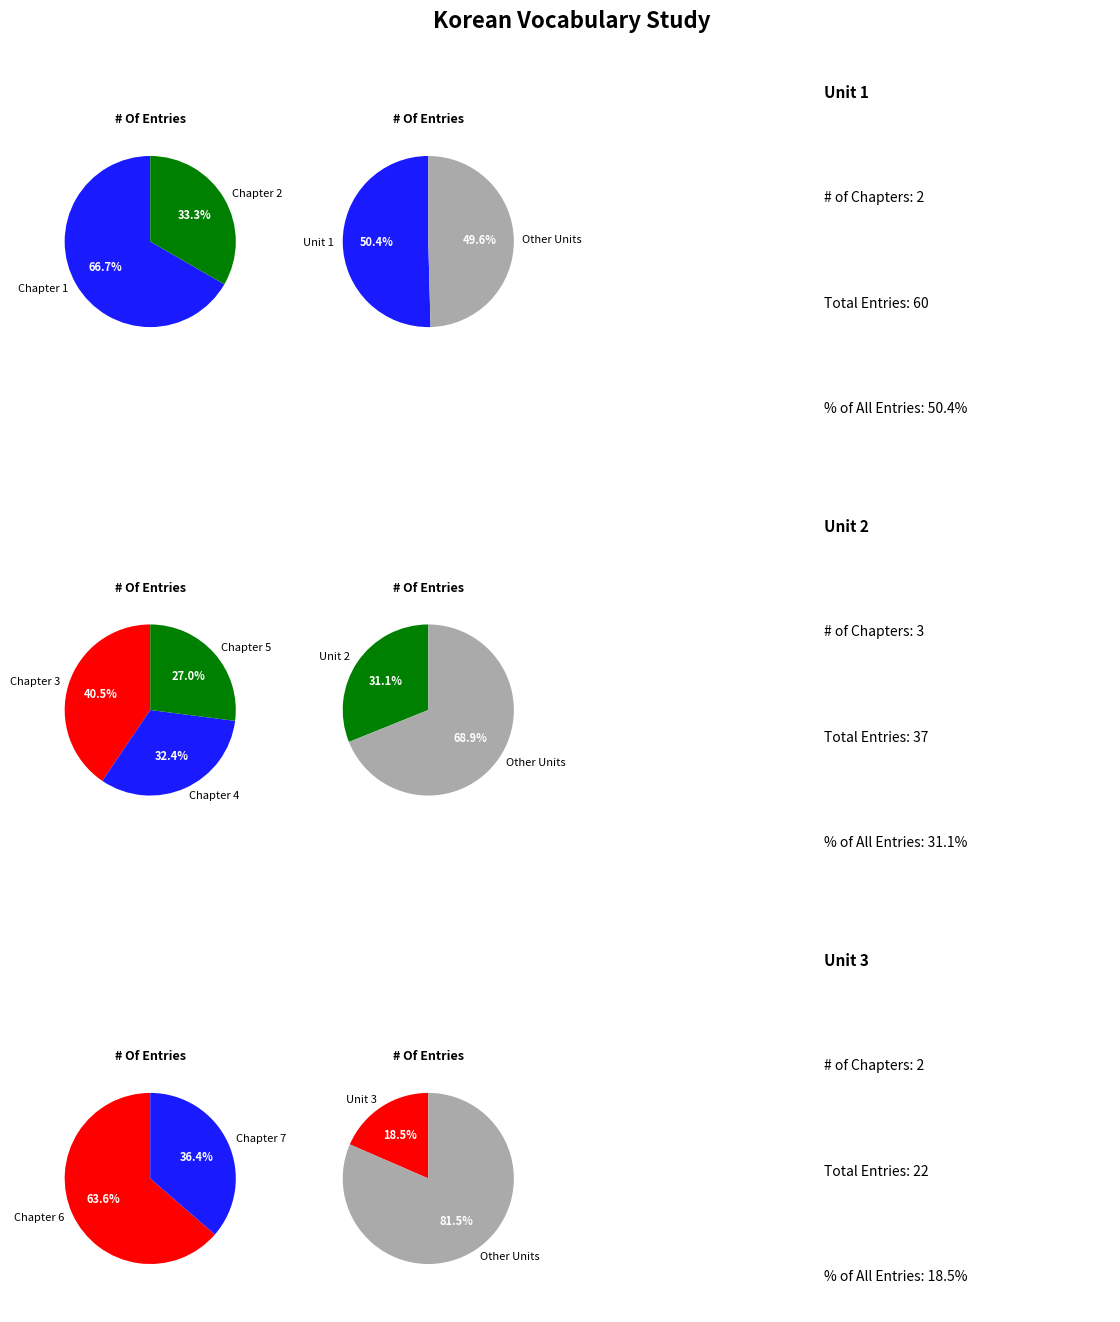

The Chapter 5 slice represents 21% of the pie. True or false?

False